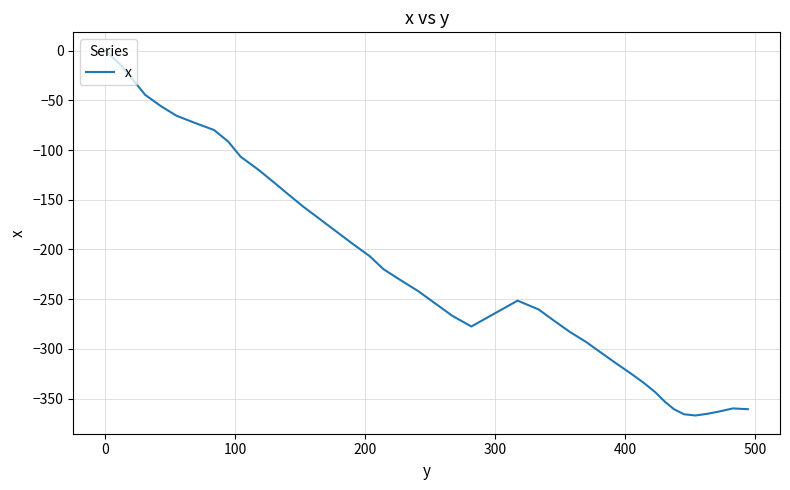

What is the difference between the maximum and minimum values?

367.0